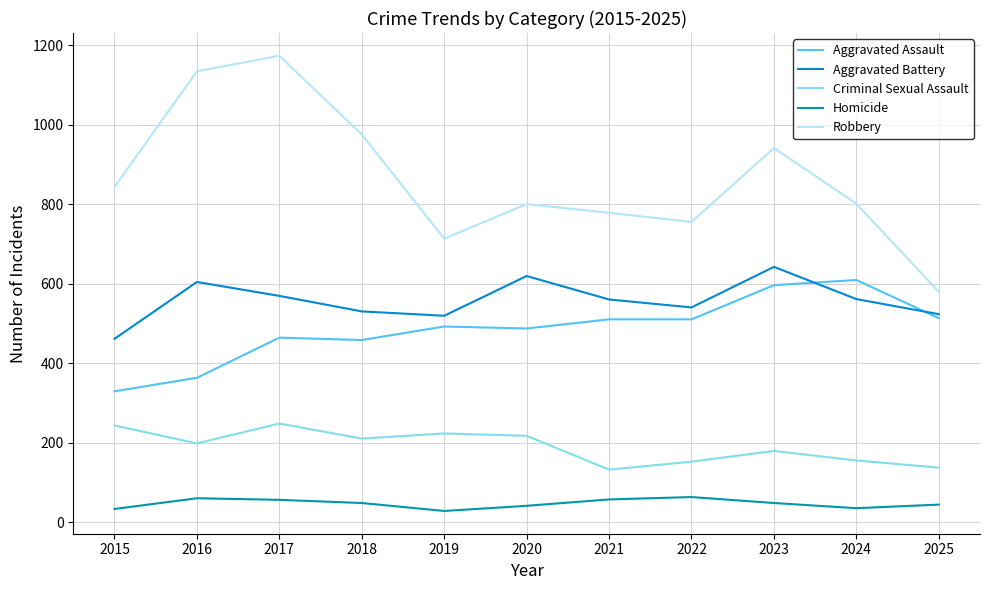

True or false: Aggravated Battery has more than 1 points higher than both neighbors.

True